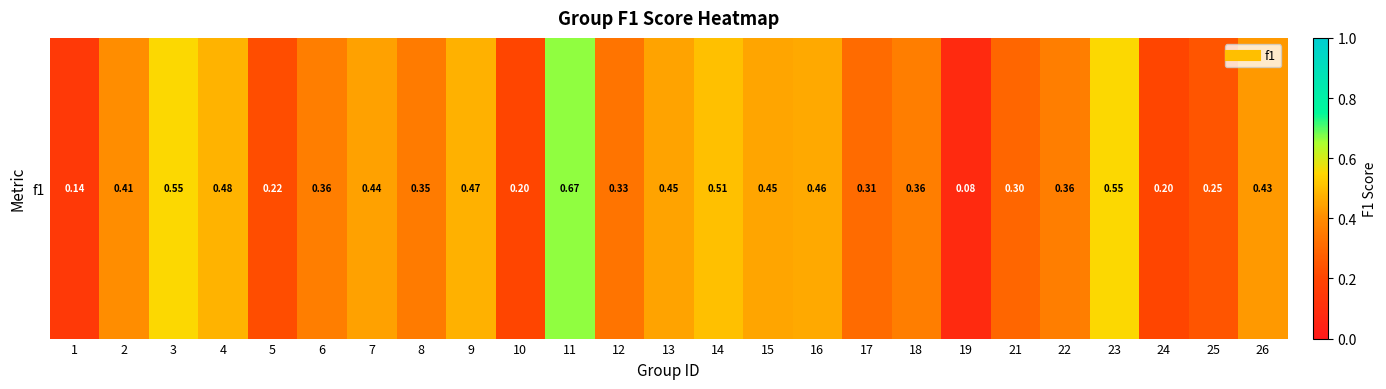

Reading left to right, extract all data points from this chart.

0.1	0.4	0.6	0.5	0.2	0.4	0.4	0.4	0.5	0.2	0.7	0.3	0.4	0.5	0.5	0.5	0.3	0.4	0.1	0.3	0.4	0.6	0.2	0.2	0.4